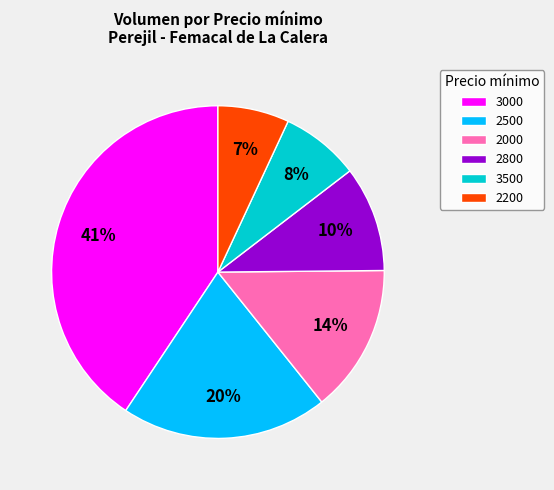

Which has a higher value, 3500 or 2800?

2800